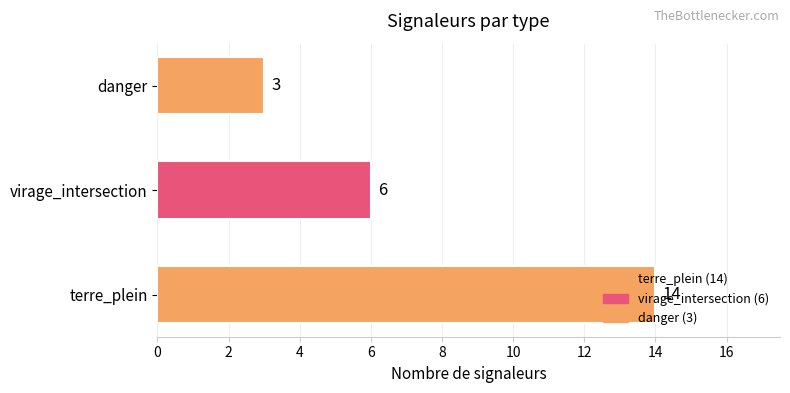

What is the smallest value displayed?

3